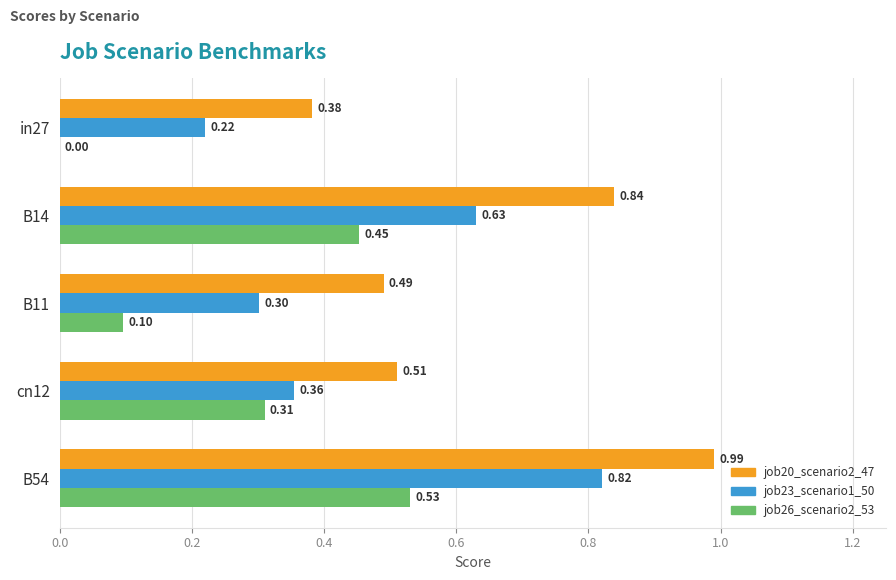

What is the sum of all job26_scenario2_53 values?

1.4